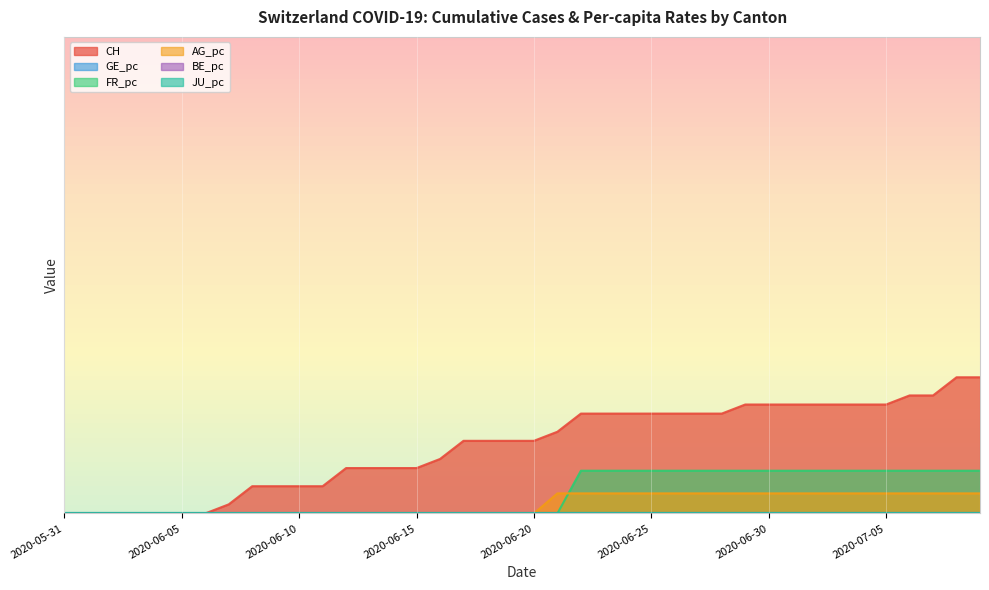

True or false: CH and FR_pc cross at least once.

False